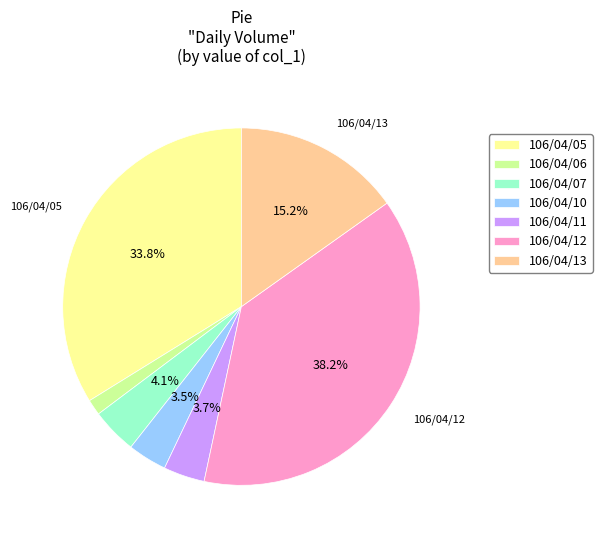

Which category has the smallest portion of the pie?

106/04/06